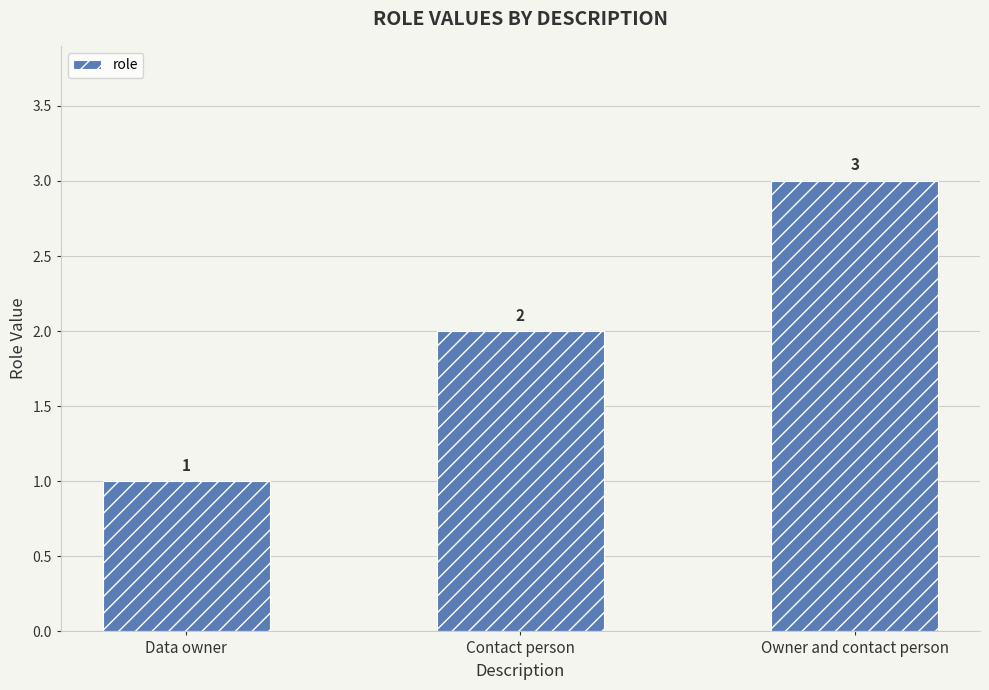

The value at Contact person is 3. True or false?

False